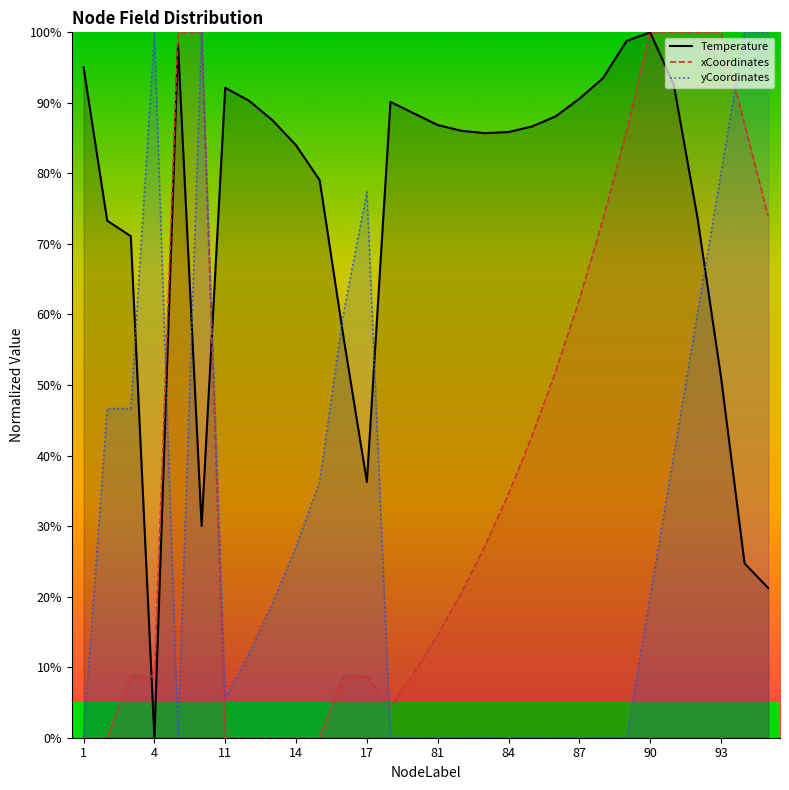

Rank the series at 83 from lowest to highest value.

yCoordinates_scaled, xCoordinates_scaled, Temperature